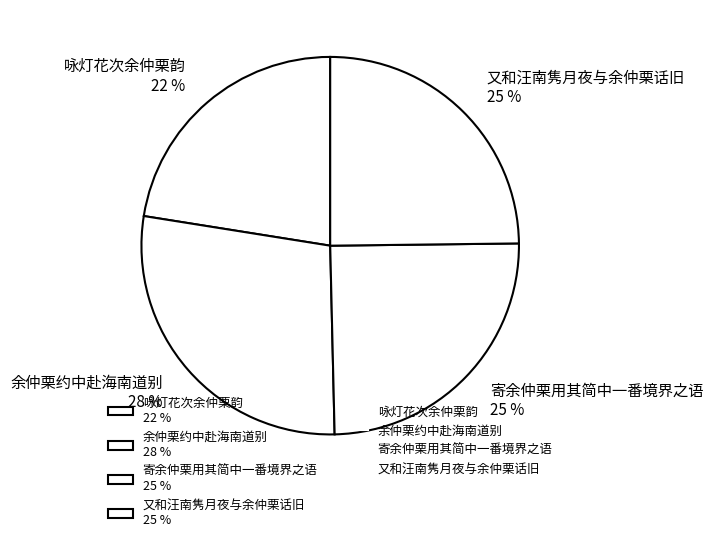

Is the sum of 咏灯花次余仲栗韵 22 % and 寄余仲栗用其简中一番境界之语 25 % greater than half?

No